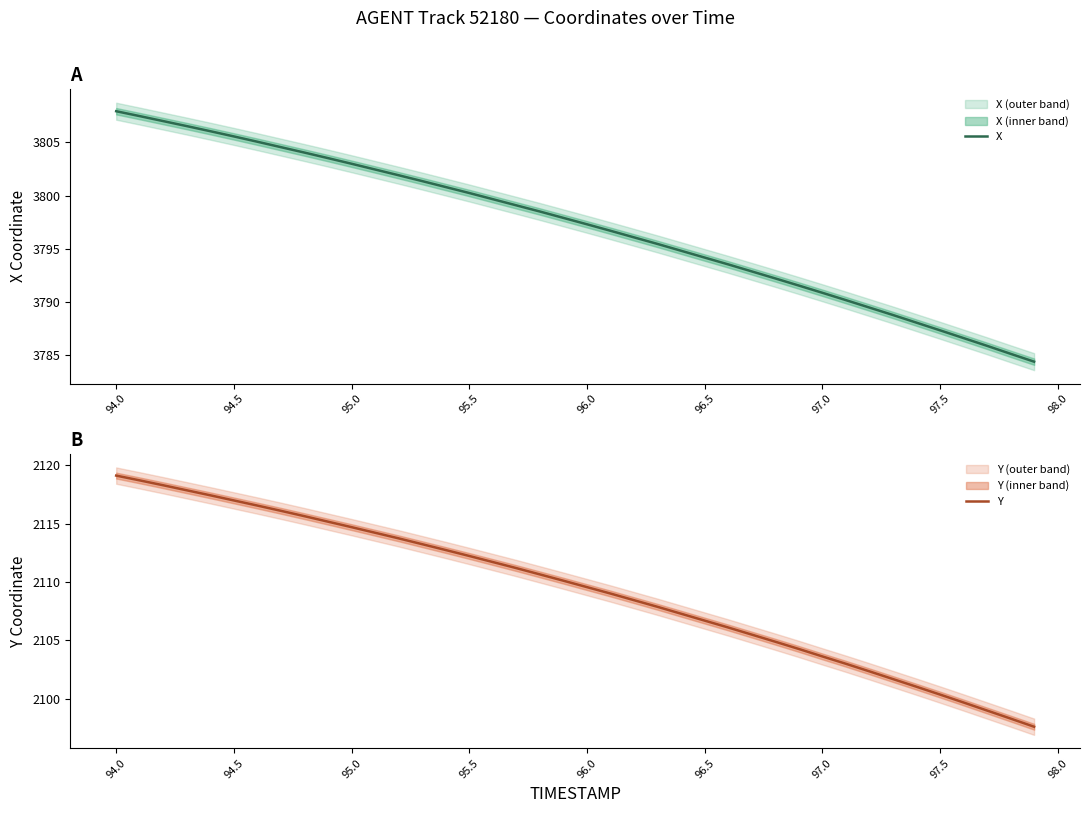

Rank the series by their average value, from lowest to highest.

Y, X